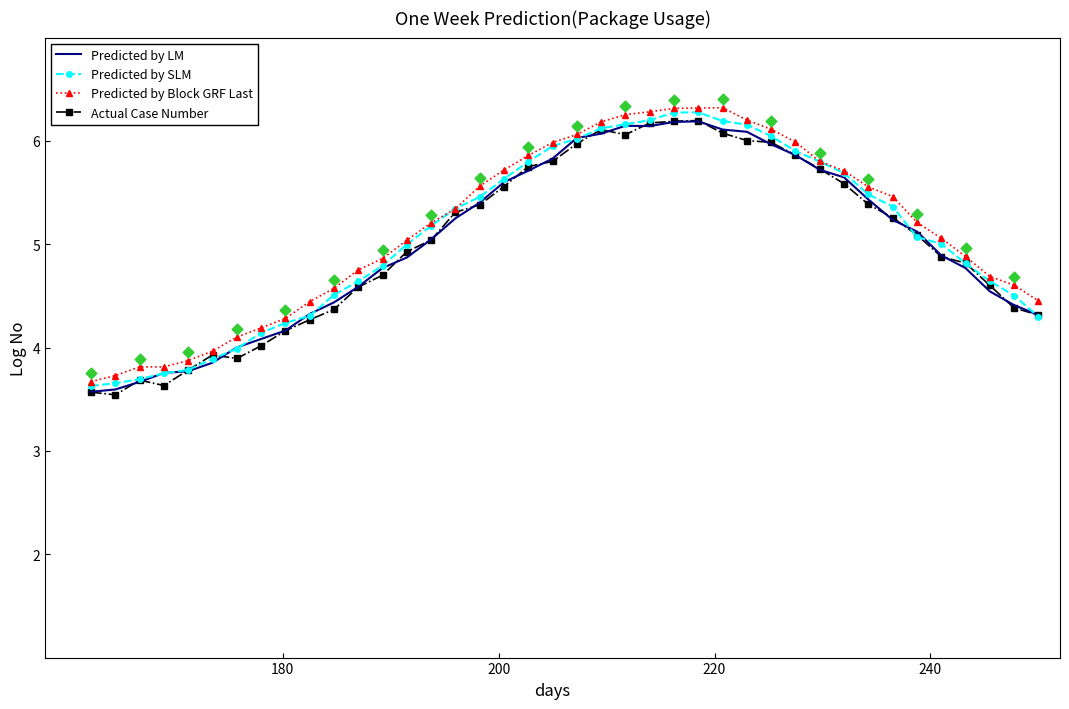

Which series contains the lowest Y value?

Actual Case Number